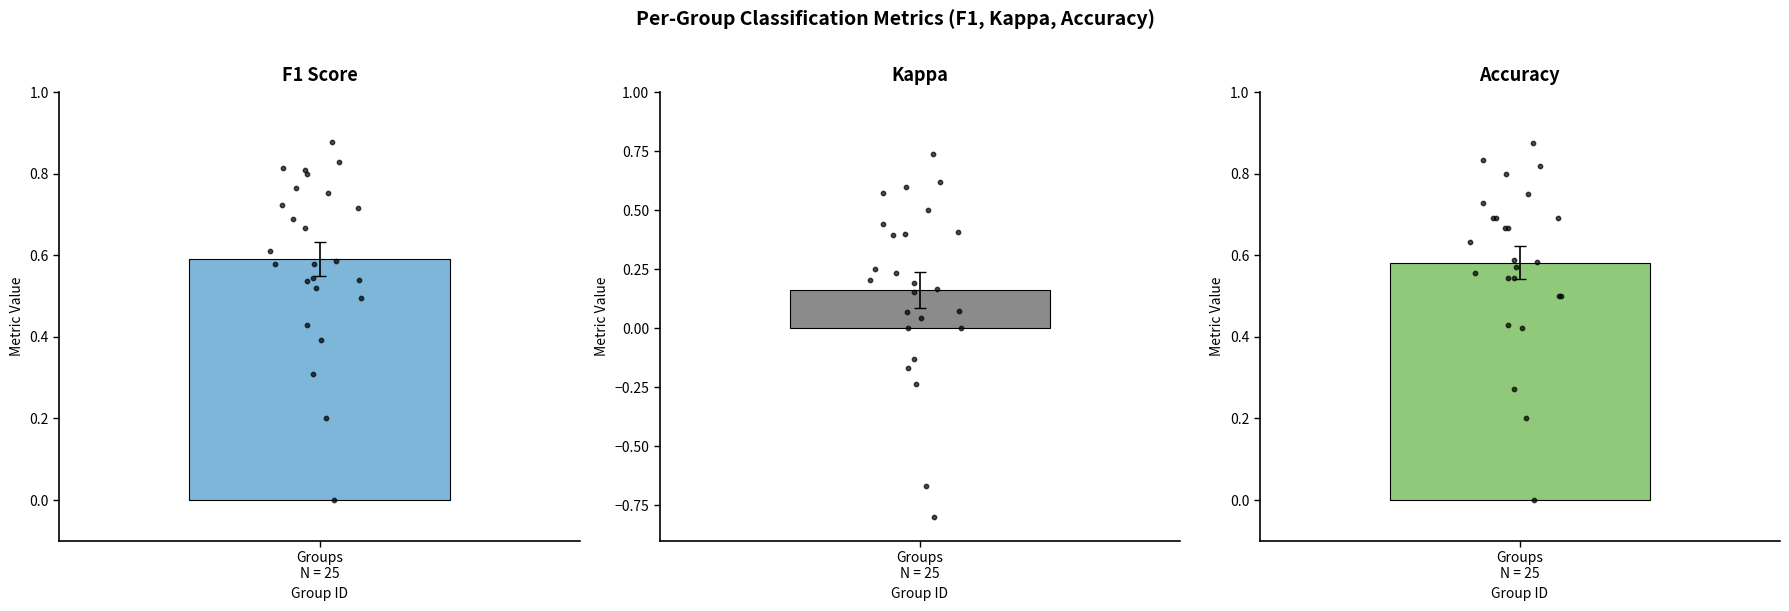

At which category is the sum across all series the highest?

1